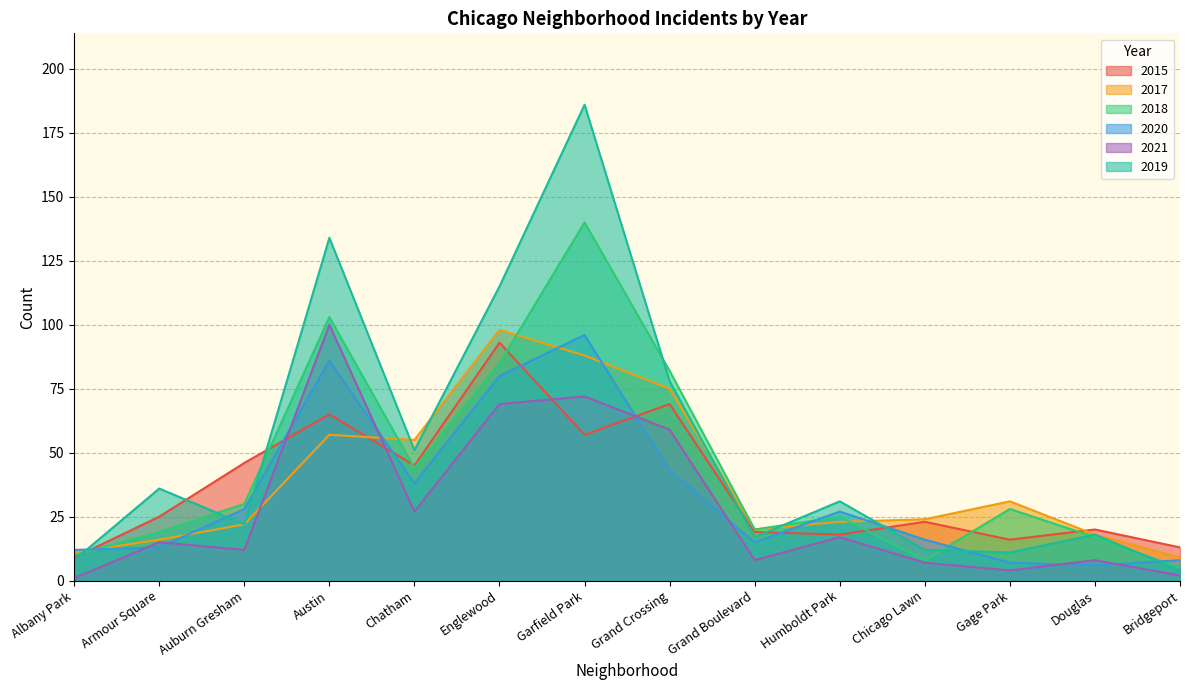

What is the approximate value of 2017 at Garfield Park, to the nearest 10?

90